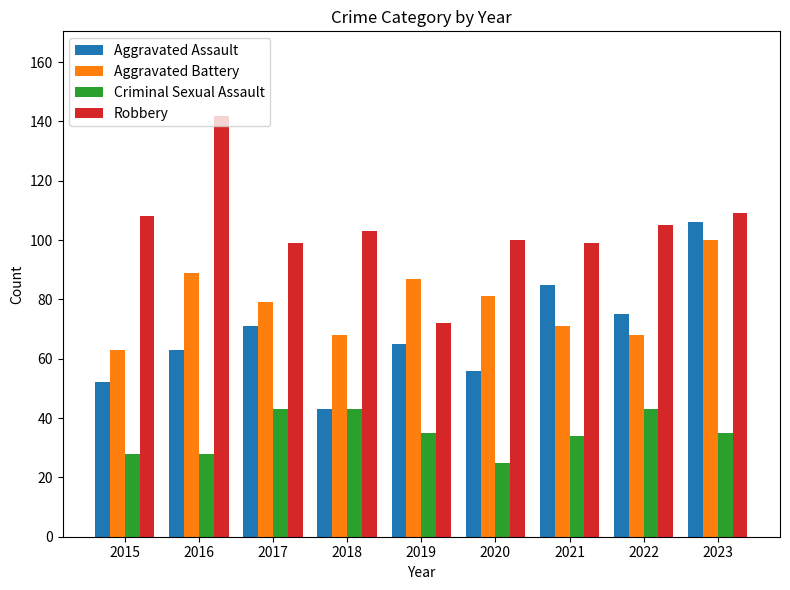

What is the value of the Aggravated Assault bar at the 6th from the left?

56